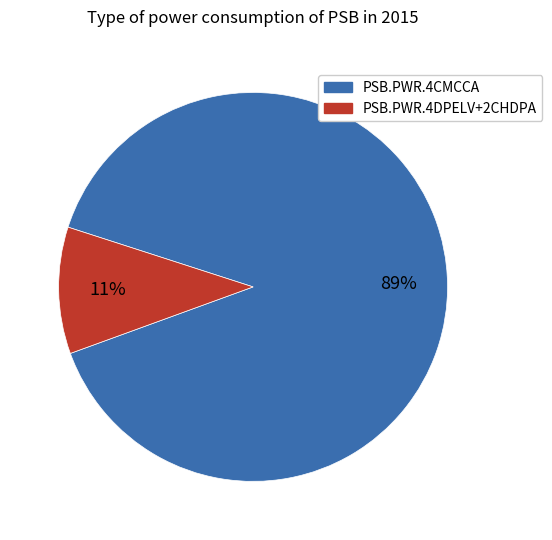

To the nearest percent, what is the average slice percentage?

50%